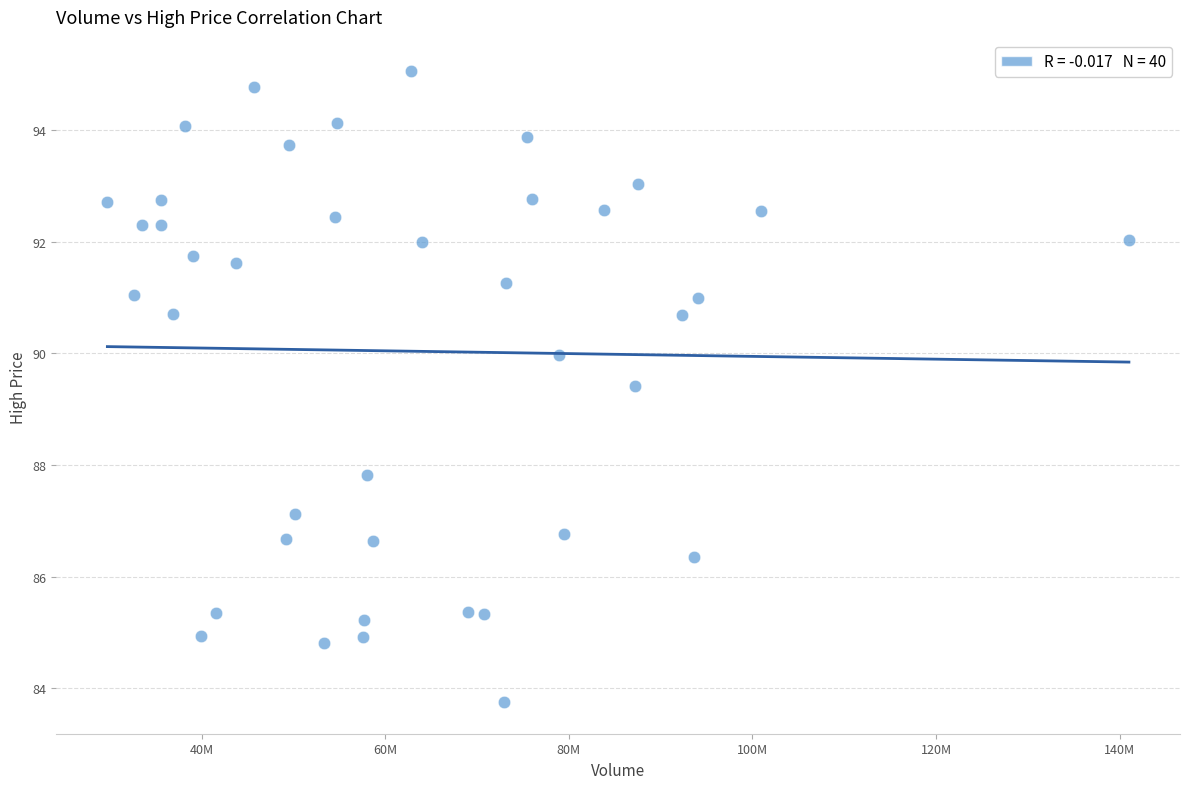

What Y value in the scatter plot is closest to 89?

89.4